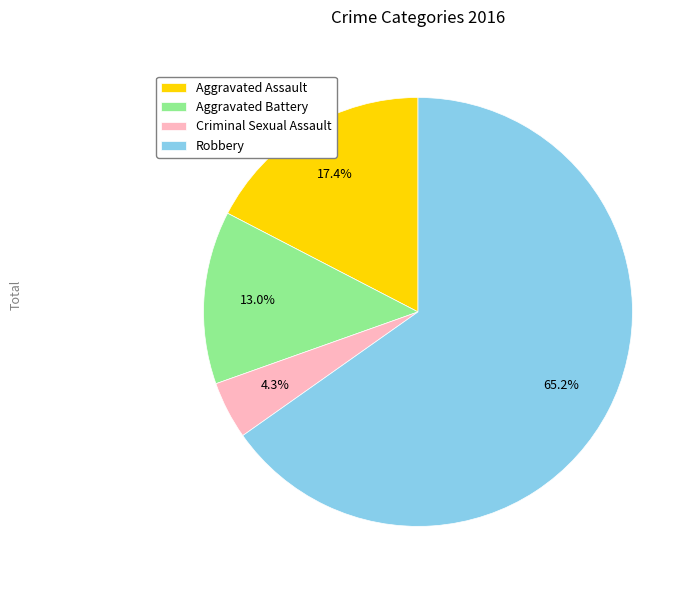

Is there a majority slice in this chart?

Yes